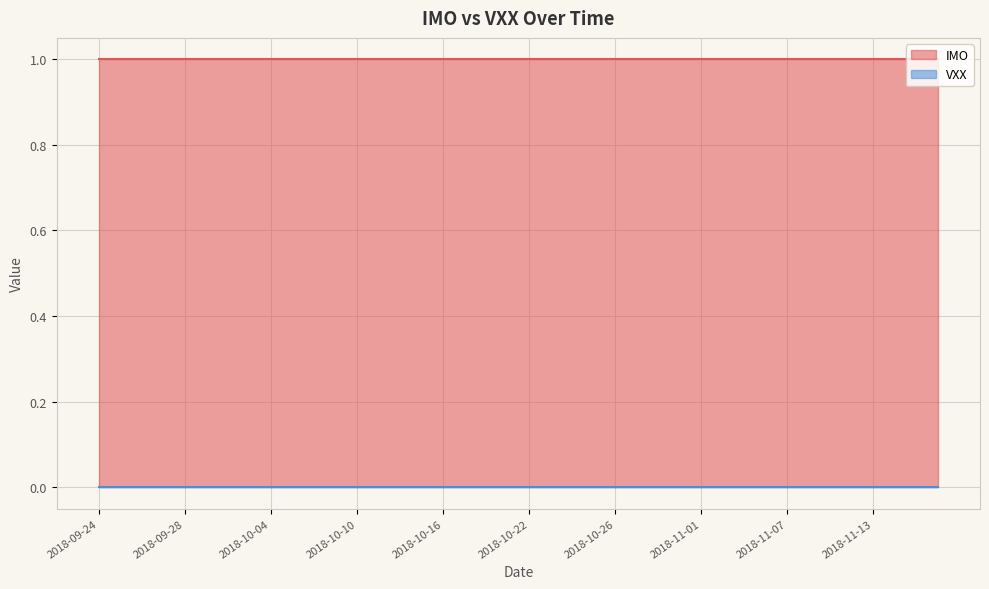

What is the label of the 28th point from the right?

2018-10-10